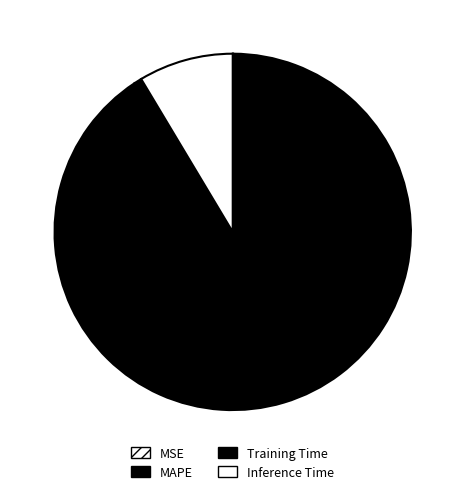

True or false: MSE accounts for 10% of the total.

False